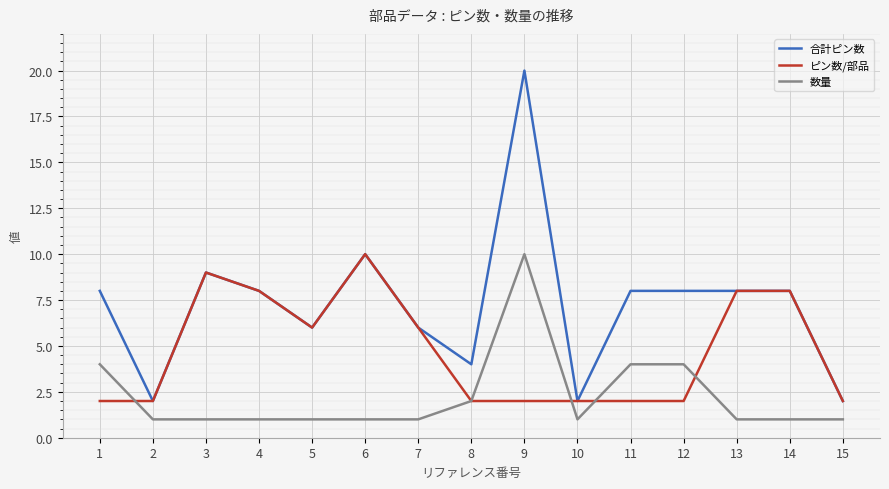

What is the sum of the 数量 values at 11 and 7?

5